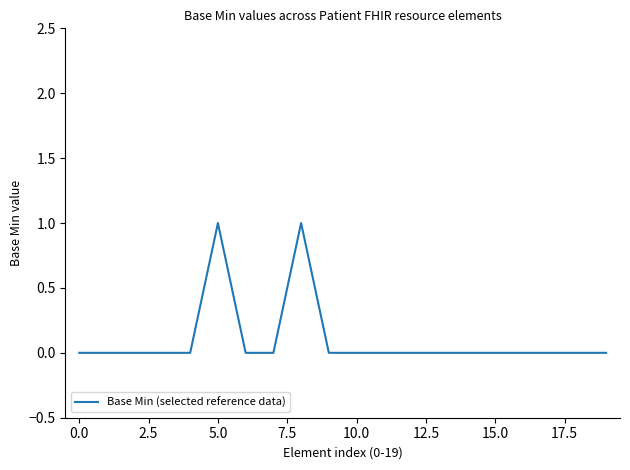

Is this an area chart (filled region under the line)?

No